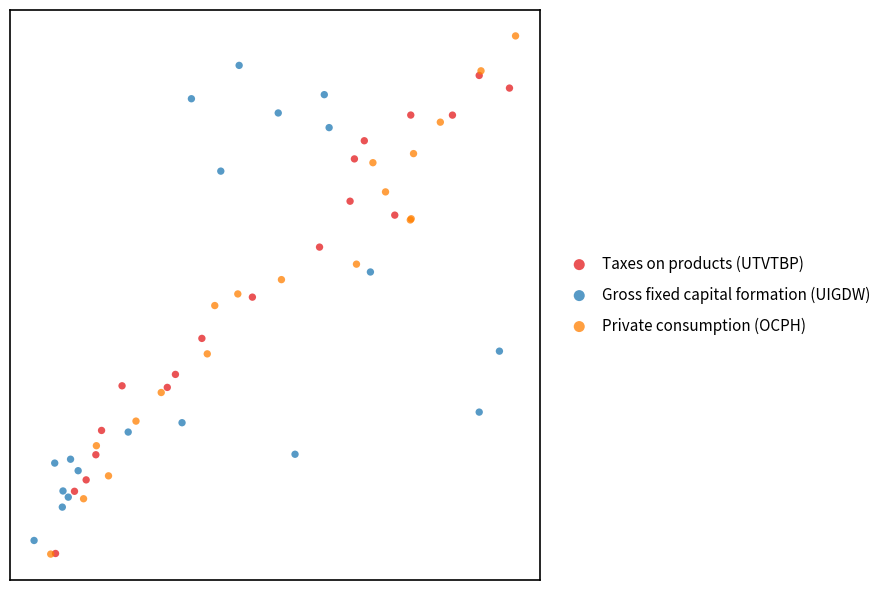

What are all the series names shown in the legend?

Taxes on products (UTVTBP), Gross fixed capital formation (UIGDW), Private consumption (OCPH)